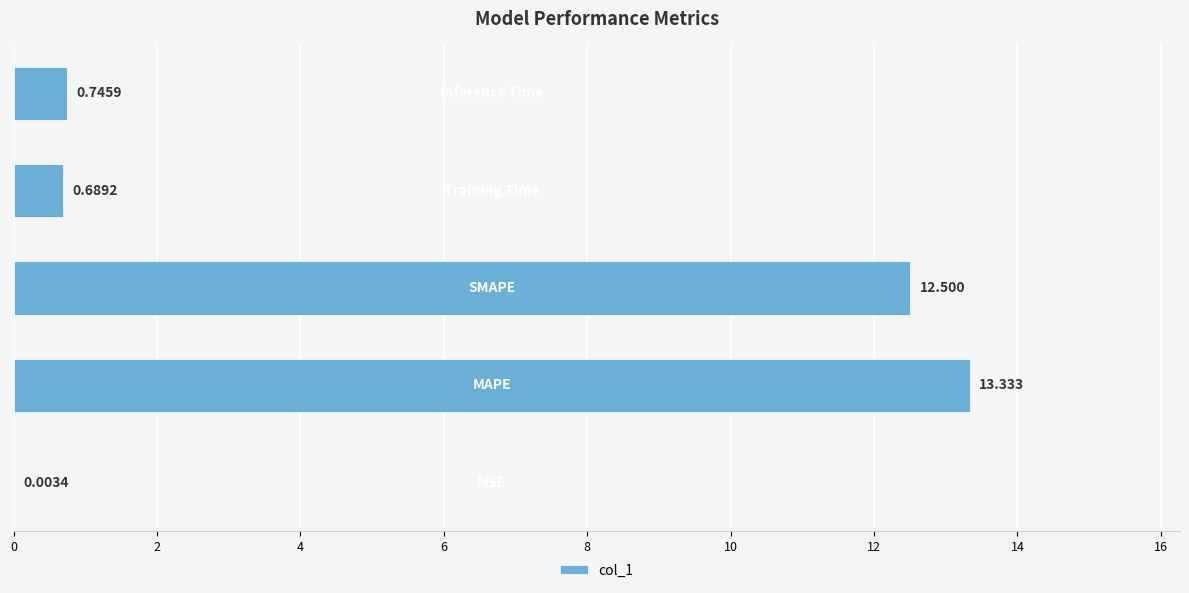

How many data points does each series have?

5